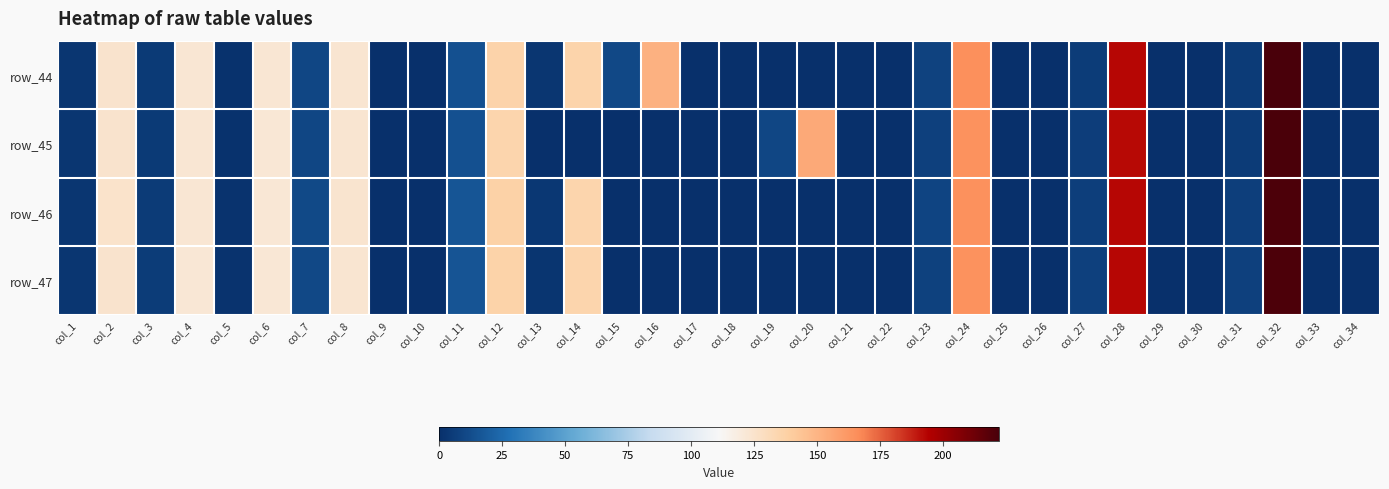

Which category has the lowest value across all series?

col_9